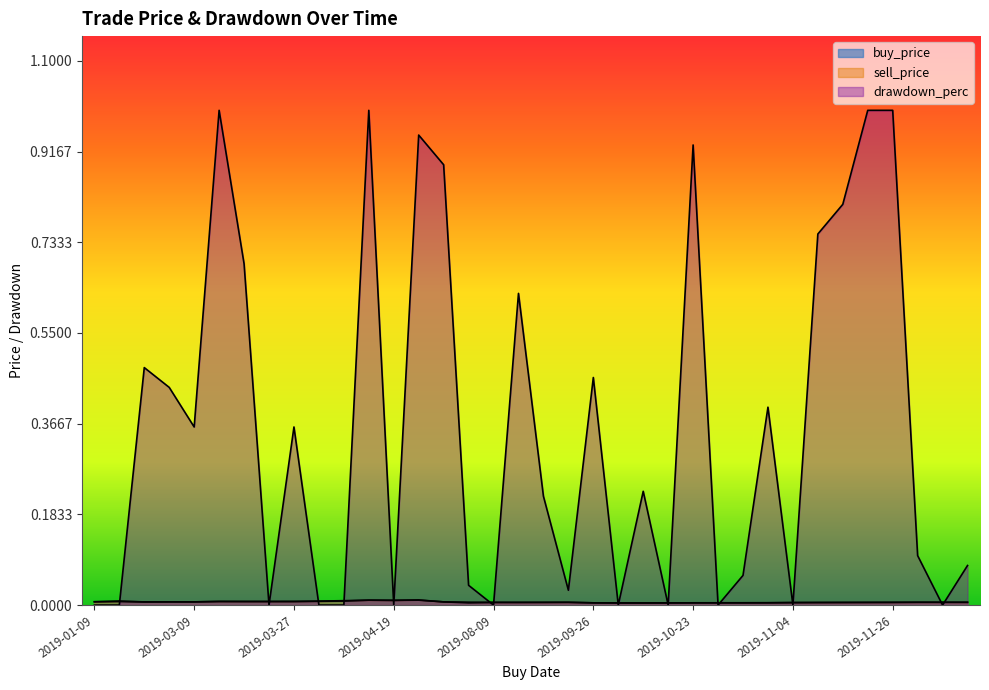

What is the value of the drawdown_perc point at the 30th from the left?

0.8